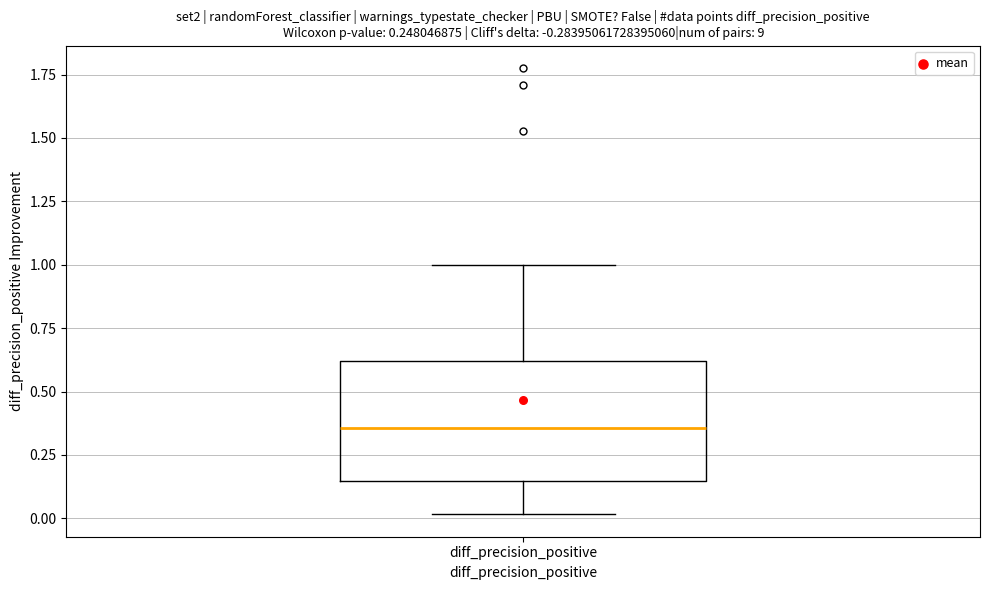

Where does the median line of the box for diff_precision_positive sit on the y-axis? The values are not printed on the chart, so give them approximately, as read against the axis.

0.35